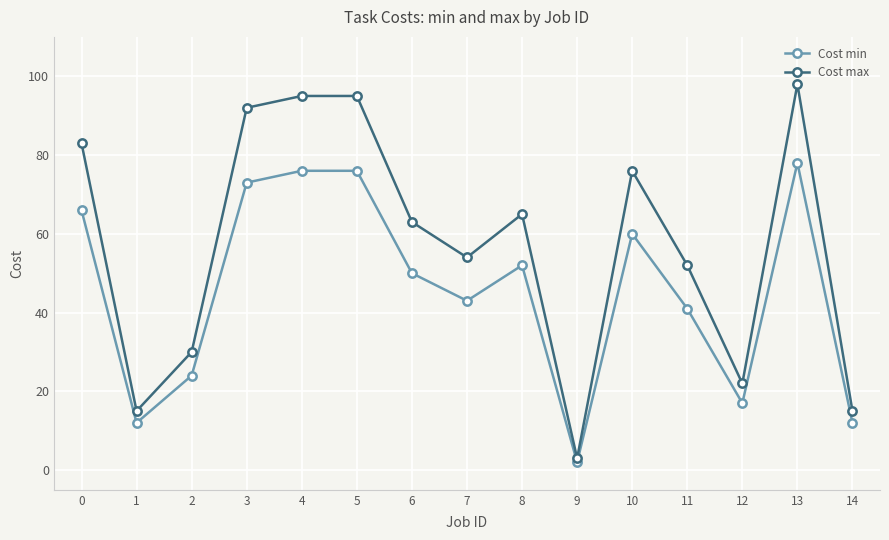

Between 7 and 13, which series saw the biggest shift?

Cost max